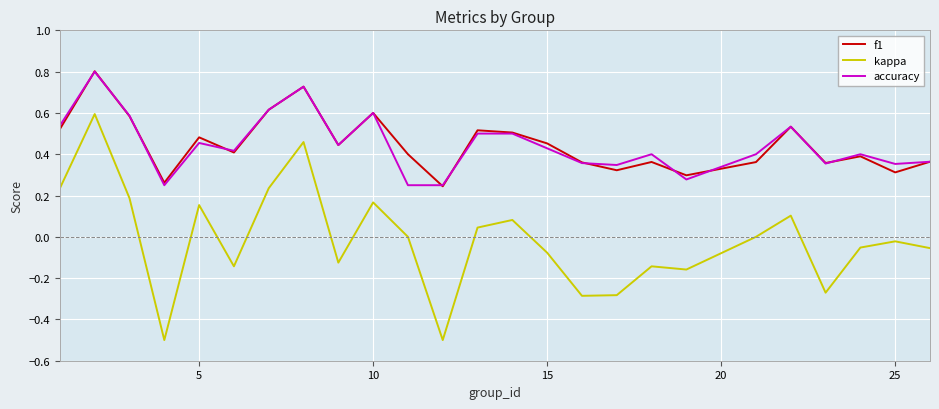

True or false: accuracy and kappa cross at least once.

False